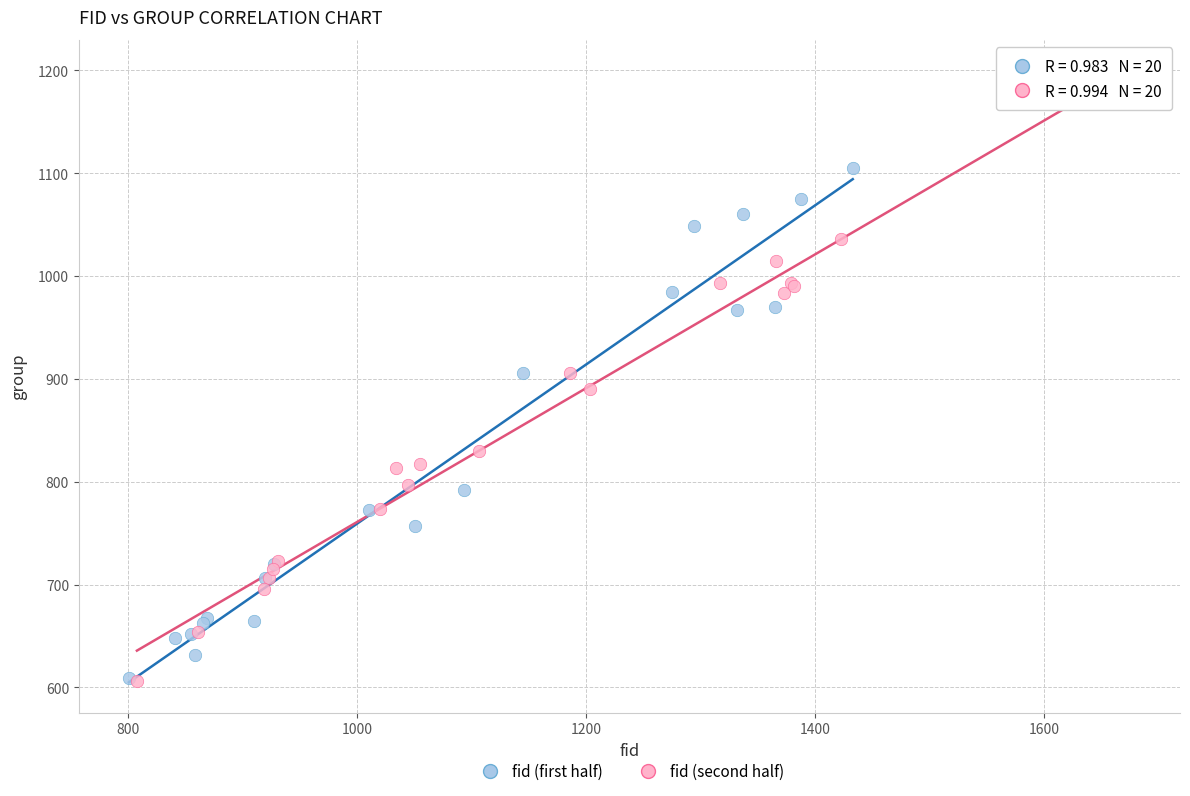

Which series reaches the maximum Y coordinate?

fid (second half)